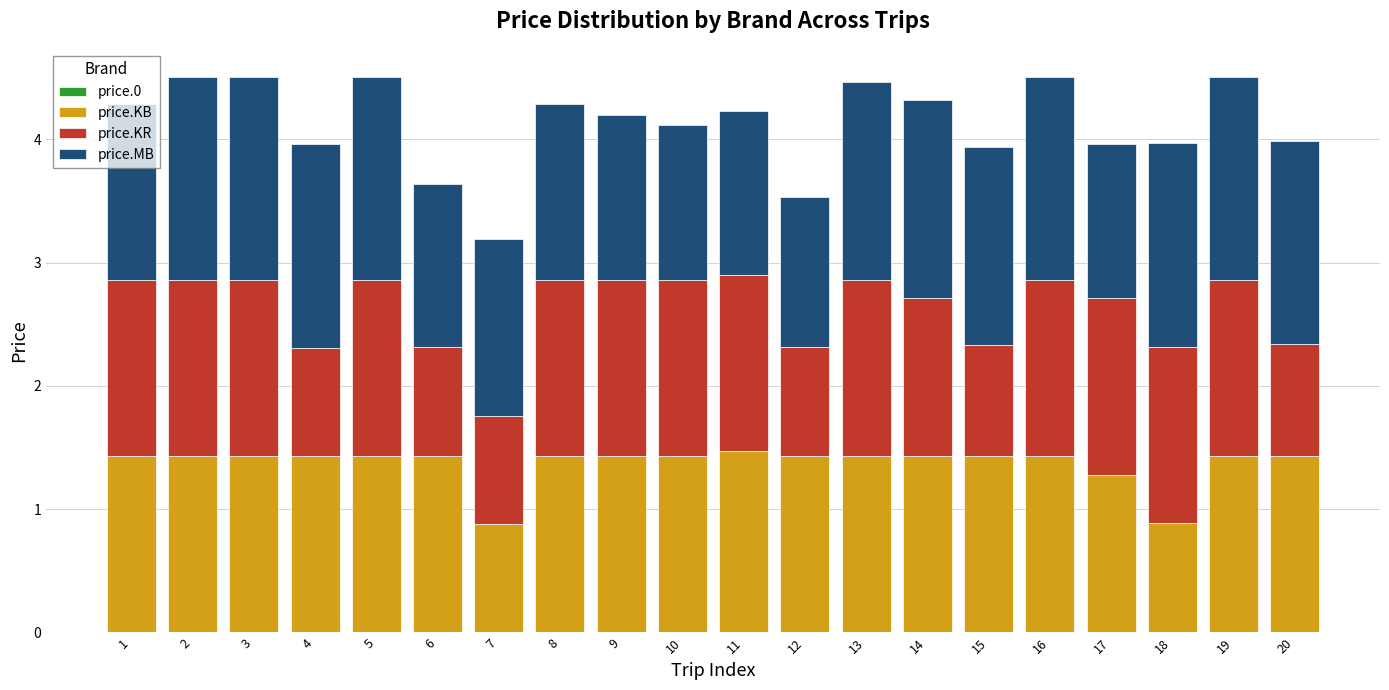

The price.KB series shows 1.4 at 8. True or false?

True